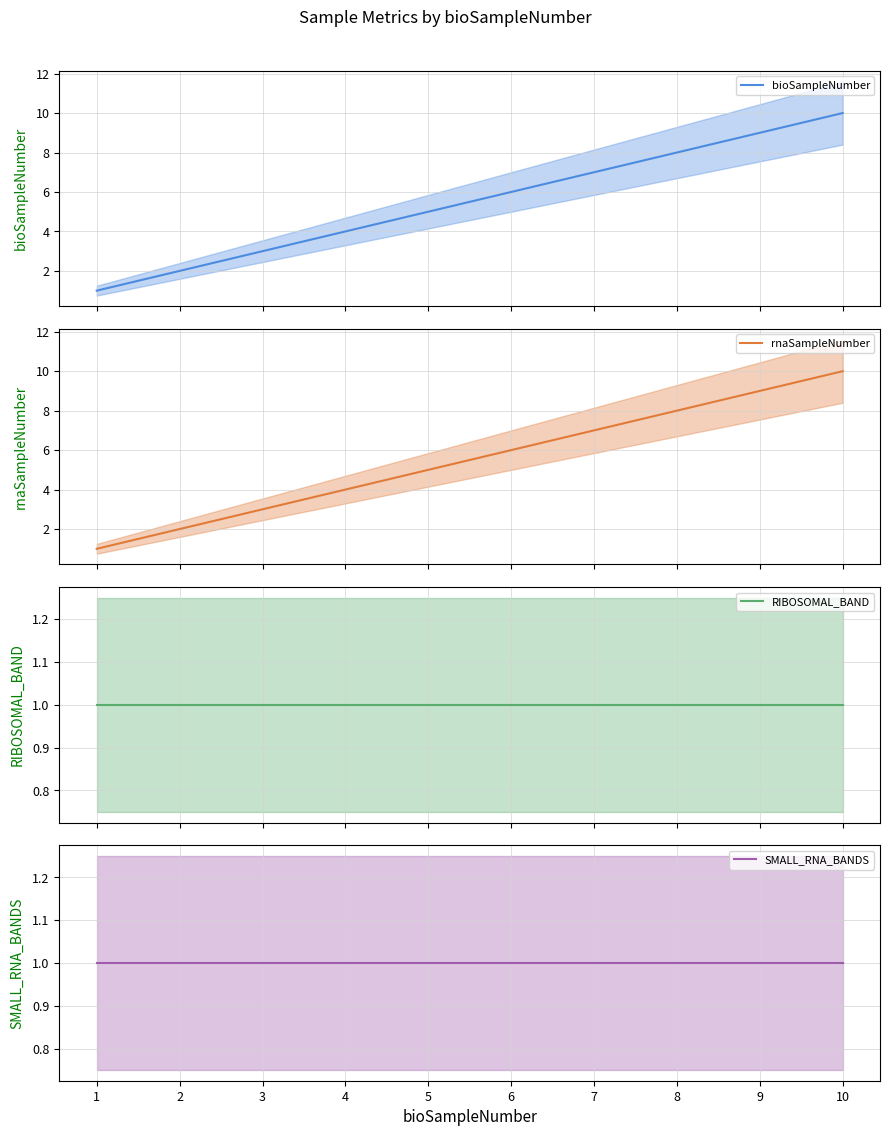

How many data points does each series have?

10